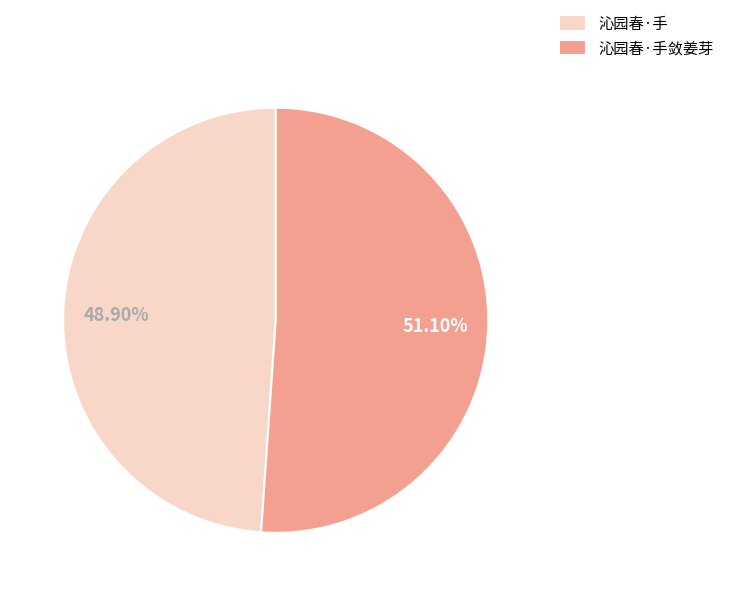

To the nearest percent, what is the difference between the largest and smallest slice percentages?

2%